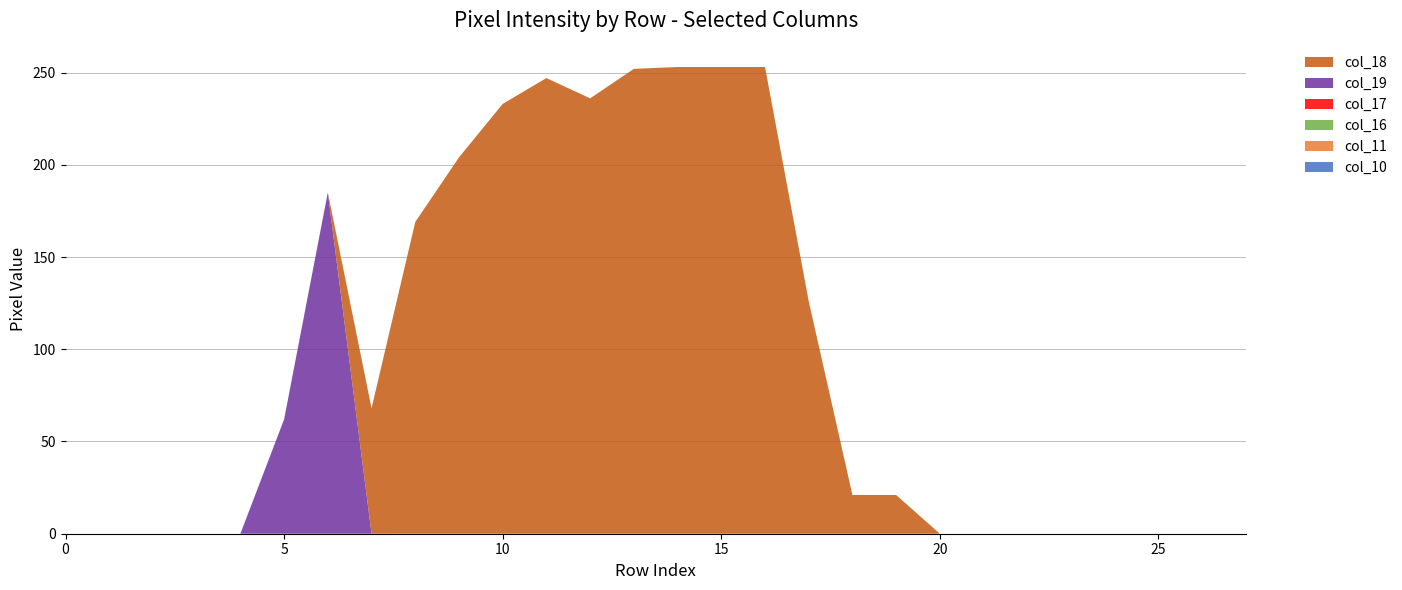

Reading right to left, extract all data points from this chart.

col_19: 27=0	26=0	25=0	24=0	23=0	22=0	21=0	20=0	19=0	18=0	17=0	16=0	15=0	14=0	13=0	12=0	11=0	10=0	9=0	8=0	7=0	6=185	5=62	4=0	3=0	2=0	1=0	0=0
col_16: 27=0	26=0	25=0	24=0	23=0	22=0	21=0	20=0	19=0	18=0	17=0	16=0	15=0	14=0	13=0	12=0	11=0	10=0	9=0	8=0	7=0	6=0	5=0	4=0	3=0	2=0	1=0	0=0
col_17: 27=0	26=0	25=0	24=0	23=0	22=0	21=0	20=0	19=0	18=0	17=0	16=0	15=0	14=0	13=0	12=0	11=0	10=0	9=0	8=0	7=0	6=0	5=0	4=0	3=0	2=0	1=0	0=0
col_18: 27=0	26=0	25=0	24=0	23=0	22=0	21=0	20=0	19=21	18=21	17=126	16=253	15=253	14=253	13=252	12=236	11=247	10=233	9=204	8=169	7=68	6=0	5=0	4=0	3=0	2=0	1=0	0=0
col_10: 27=0	26=0	25=0	24=0	23=0	22=0	21=0	20=0	19=0	18=0	17=0	16=0	15=0	14=0	13=0	12=0	11=0	10=0	9=0	8=0	7=0	6=0	5=0	4=0	3=0	2=0	1=0	0=0
col_11: 27=0	26=0	25=0	24=0	23=0	22=0	21=0	20=0	19=0	18=0	17=0	16=0	15=0	14=0	13=0	12=0	11=0	10=0	9=0	8=0	7=0	6=0	5=0	4=0	3=0	2=0	1=0	0=0